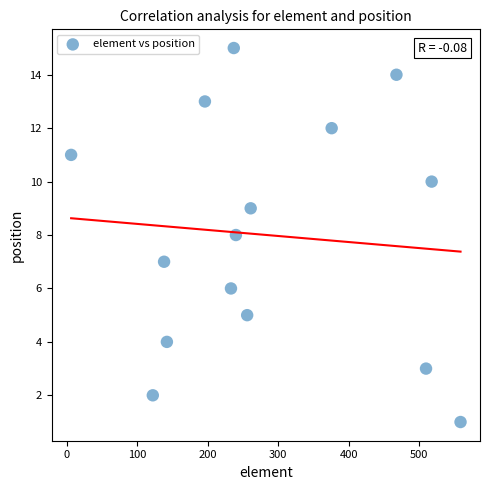

What is the range of Y values (max minus min)?

14